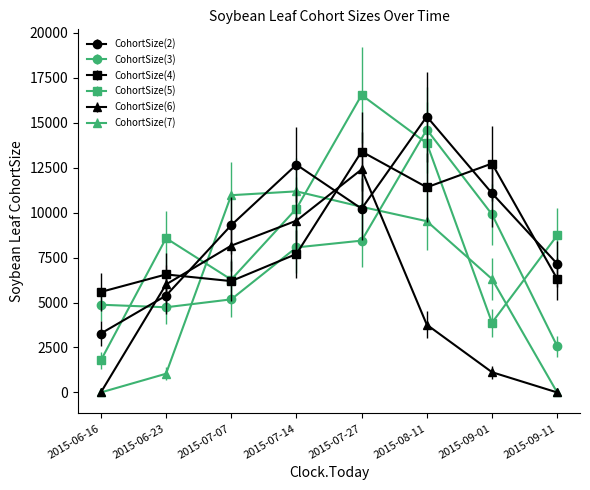

What position from the left is 2015-07-27?

5